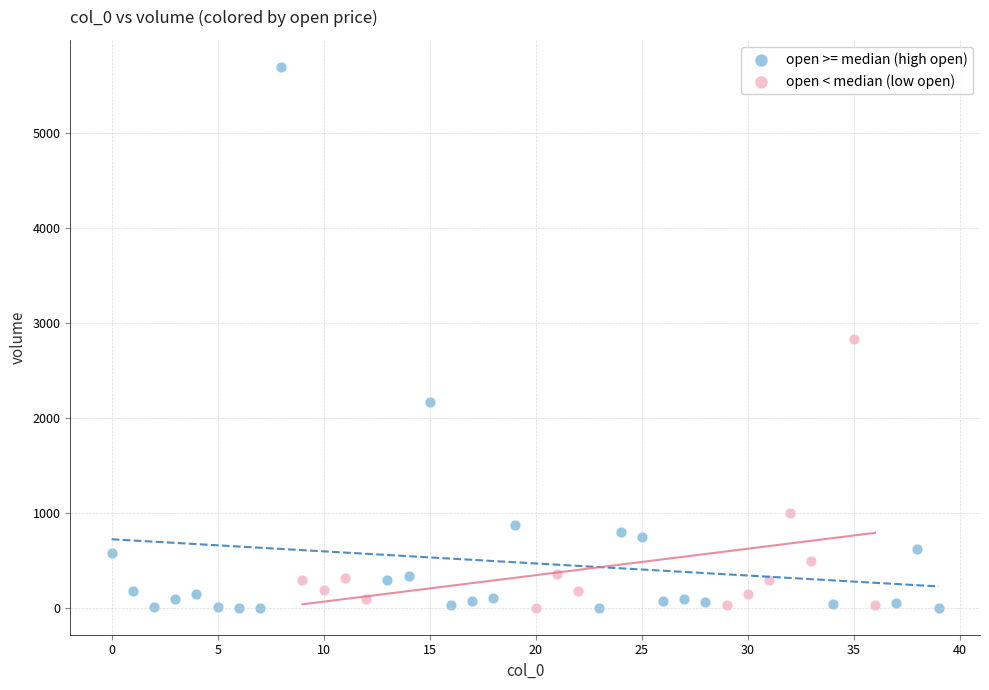

Which series reaches the maximum Y coordinate?

open >= median (high open)